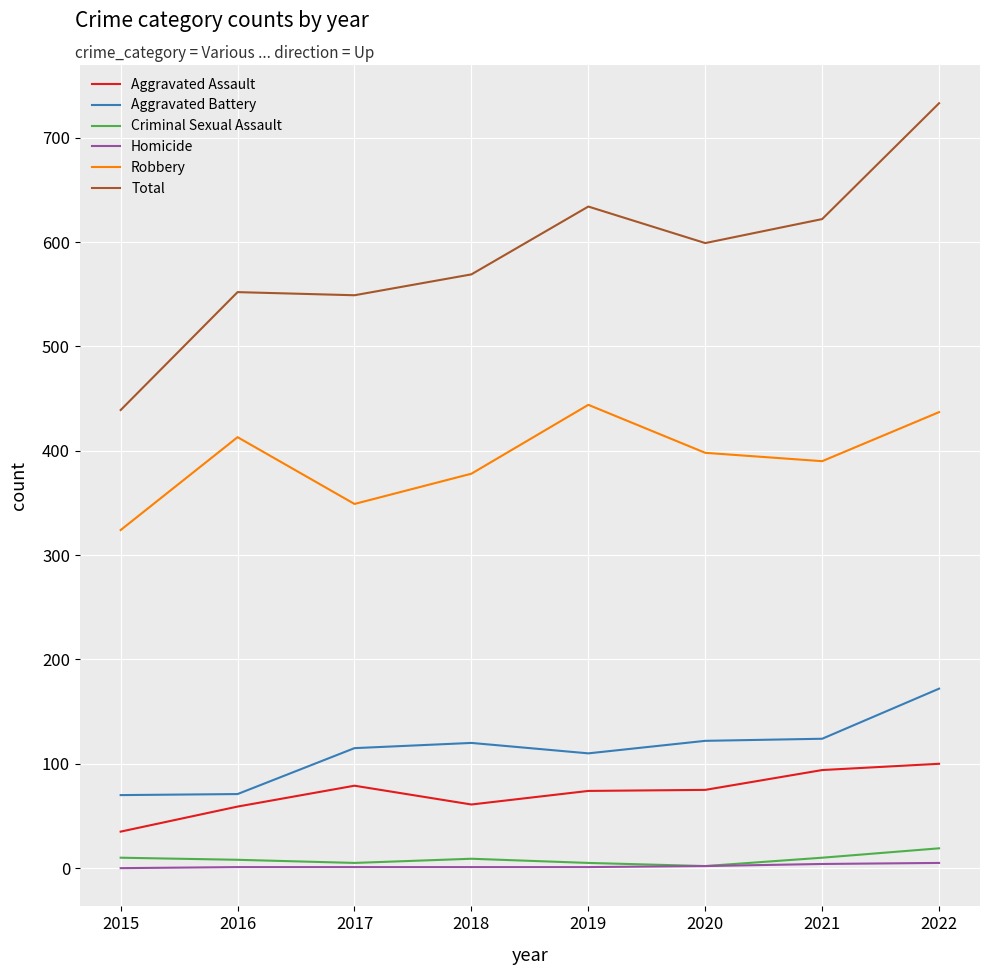

What is the difference between the maximum and minimum values in the Aggravated Assault series?

65